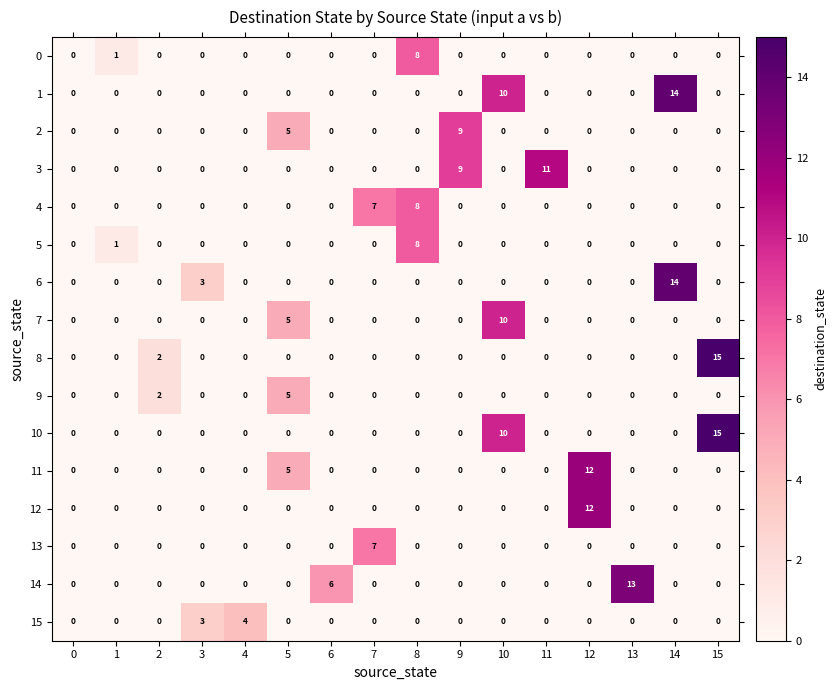

Which series has the largest total across all categories?

10